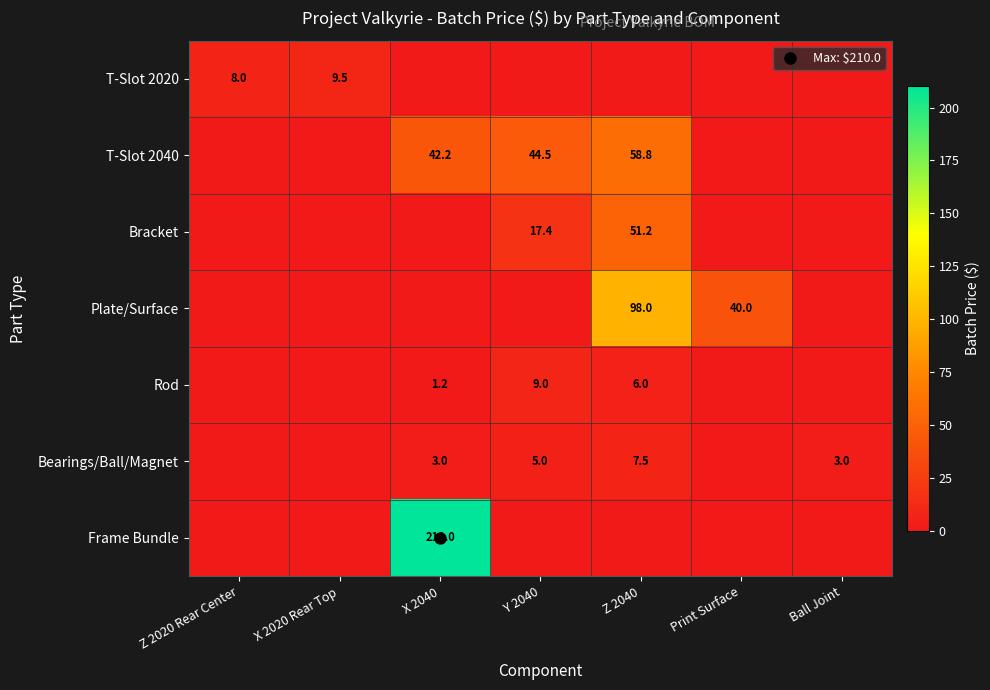

How many categories are shown in the chart?

7